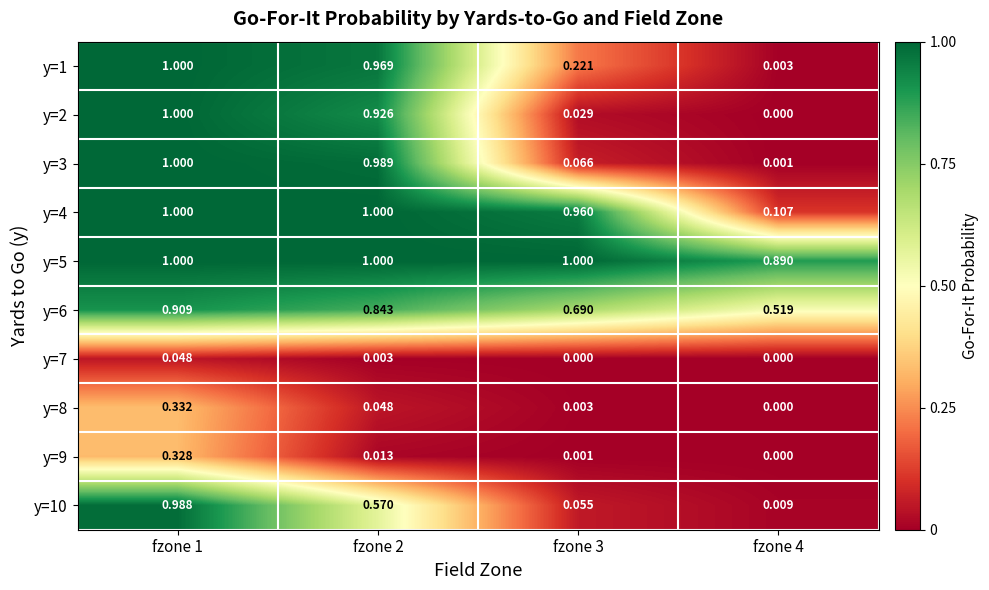

Which series has the largest total across all categories?

y=5